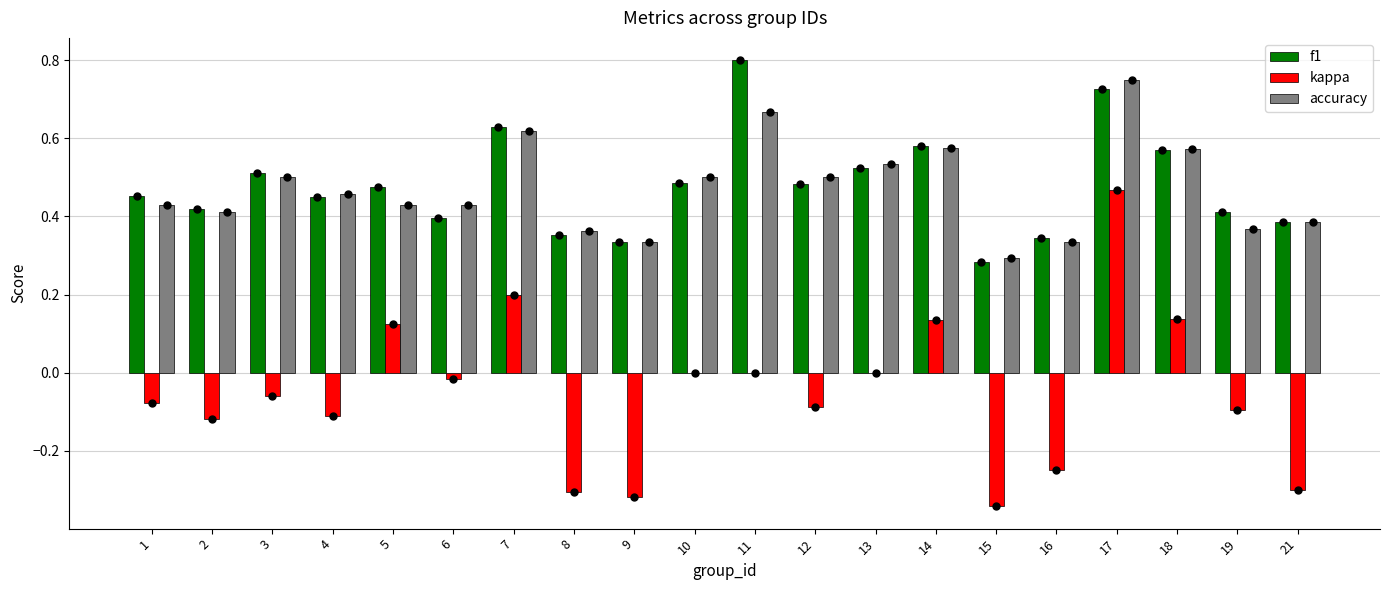

How many groups of bars are there?

20